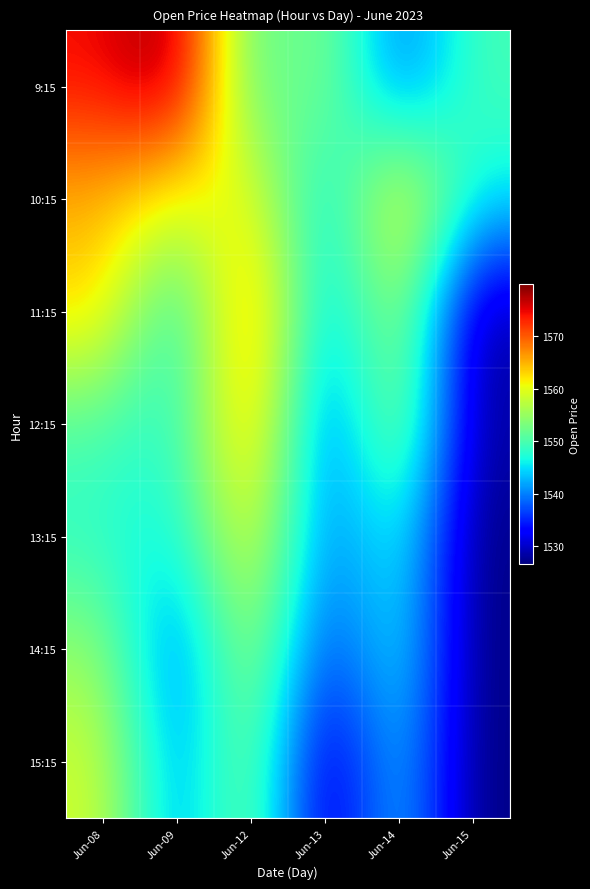

Reading left to right, extract all data points from this chart.

9:15: Jun-08=1574.5	Jun-09=1579.9	Jun-12=1549.0	Jun-13=1555.0	Jun-14=1538.0	Jun-15=1549.8
10:15: Jun-08=1564.7	Jun-09=1559.6	Jun-12=1561.8	Jun-13=1543.0	Jun-14=1563.8	Jun-15=1545.8
11:15: Jun-08=1563.2	Jun-09=1545.0	Jun-12=1569.4	Jun-13=1541.6	Jun-14=1557.5	Jun-15=1527.6
12:15: Jun-08=1550.1	Jun-09=1547.0	Jun-12=1567.6	Jun-13=1536.3	Jun-14=1557.4	Jun-15=1528.0
13:15: Jun-08=1548.0	Jun-09=1545.6	Jun-12=1562.0	Jun-13=1538.4	Jun-14=1548.1	Jun-15=1526.5
14:15: Jun-08=1555.0	Jun-09=1537.6	Jun-12=1557.8	Jun-13=1534.9	Jun-14=1547.7	Jun-15=1526.5
15:15: Jun-08=1558.9	Jun-09=1540.0	Jun-12=1555.1	Jun-13=1528.2	Jun-14=1545.0	Jun-15=1526.5